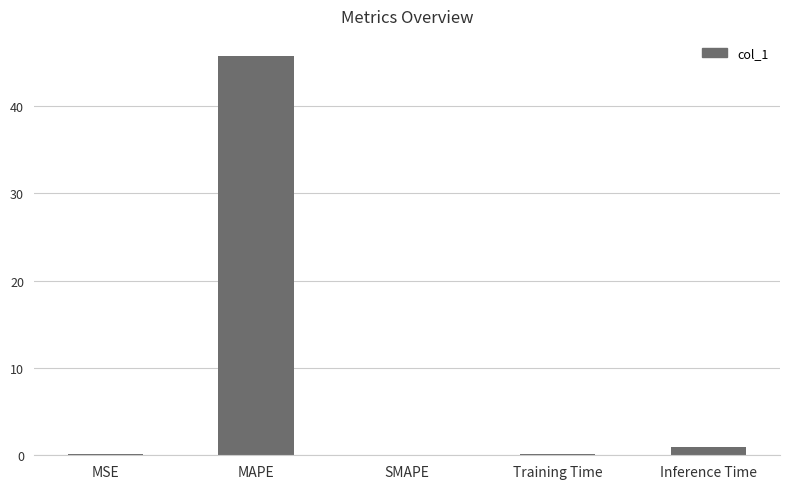

What is the sum of the values at SMAPE and Inference Time?

0.9